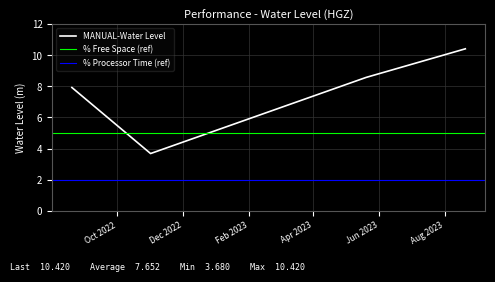

What is the change in value from 2022-11-01 06:00:00 to 2023-08-20 06:00:00?

+6.7